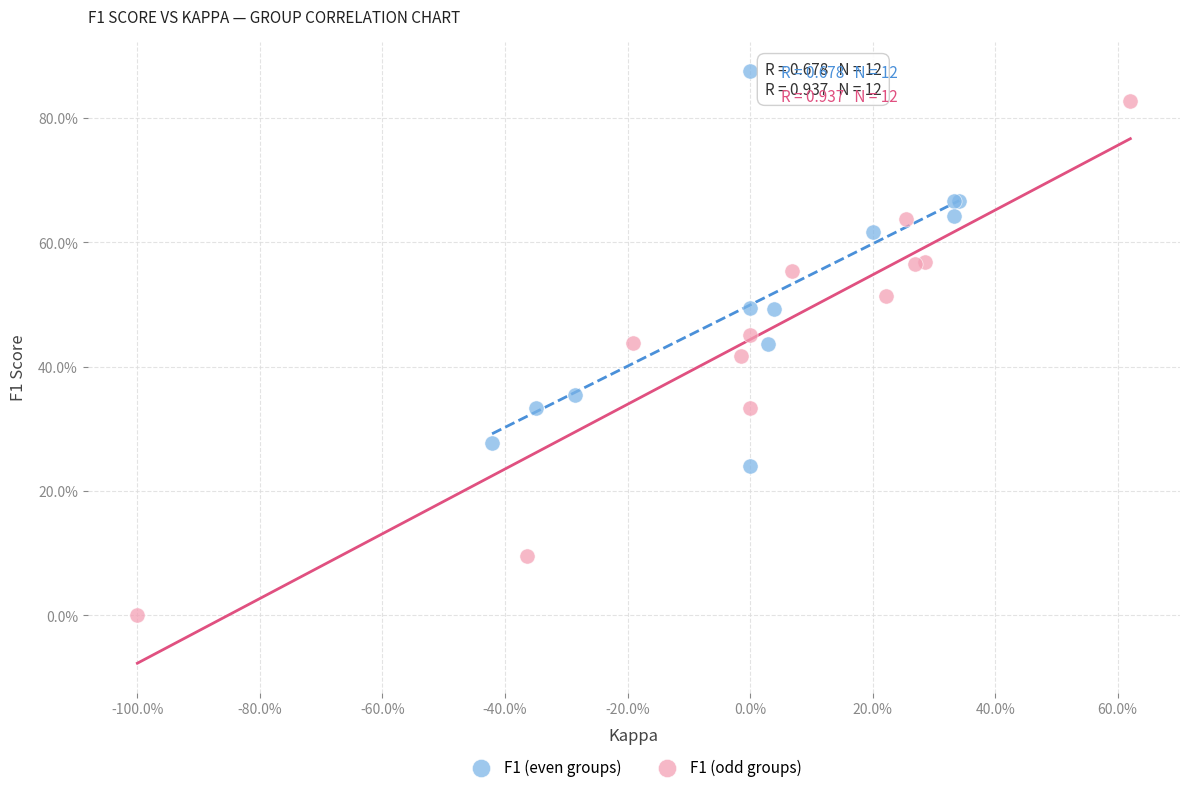

Which series has the largest Y range (max minus min)?

F1 (odd groups)